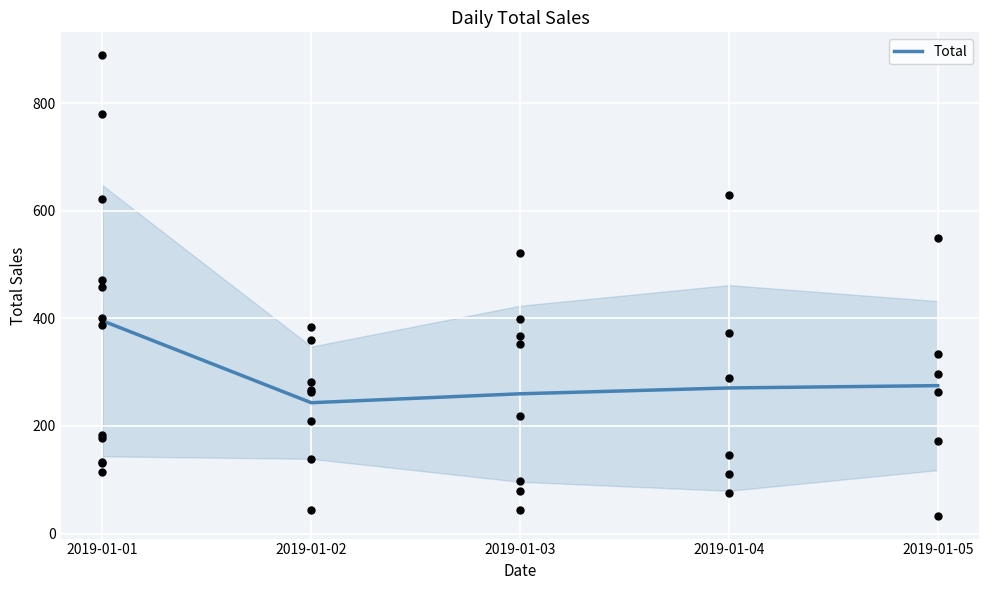

What is the ratio of the value at 2019-01-05 to the value at 2019-01-04?

1.0